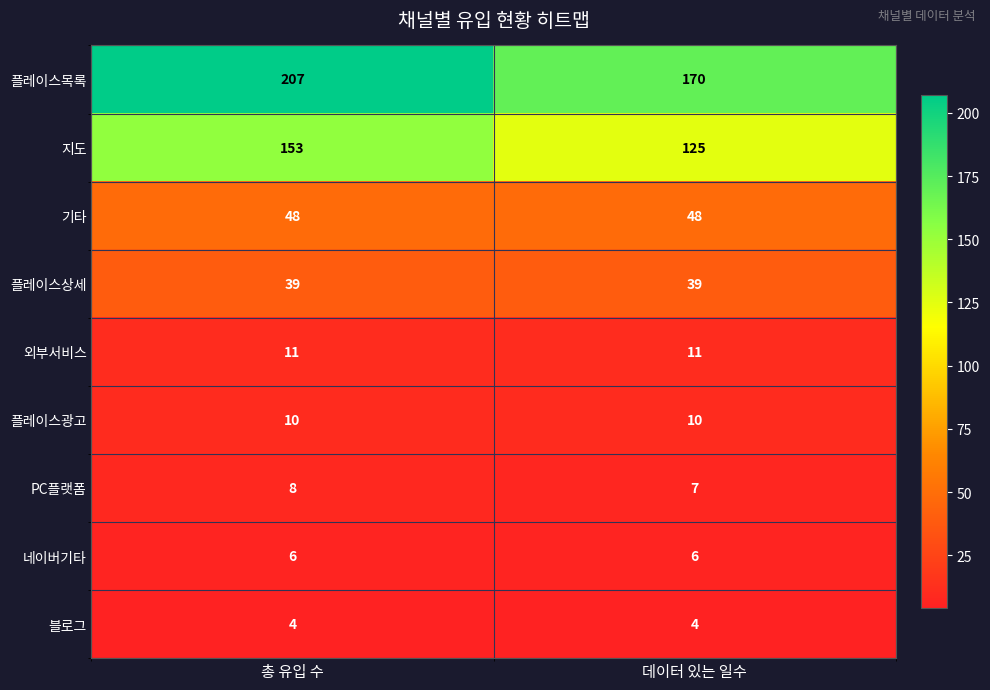

Which category has the highest value across all series?

총 유입 수